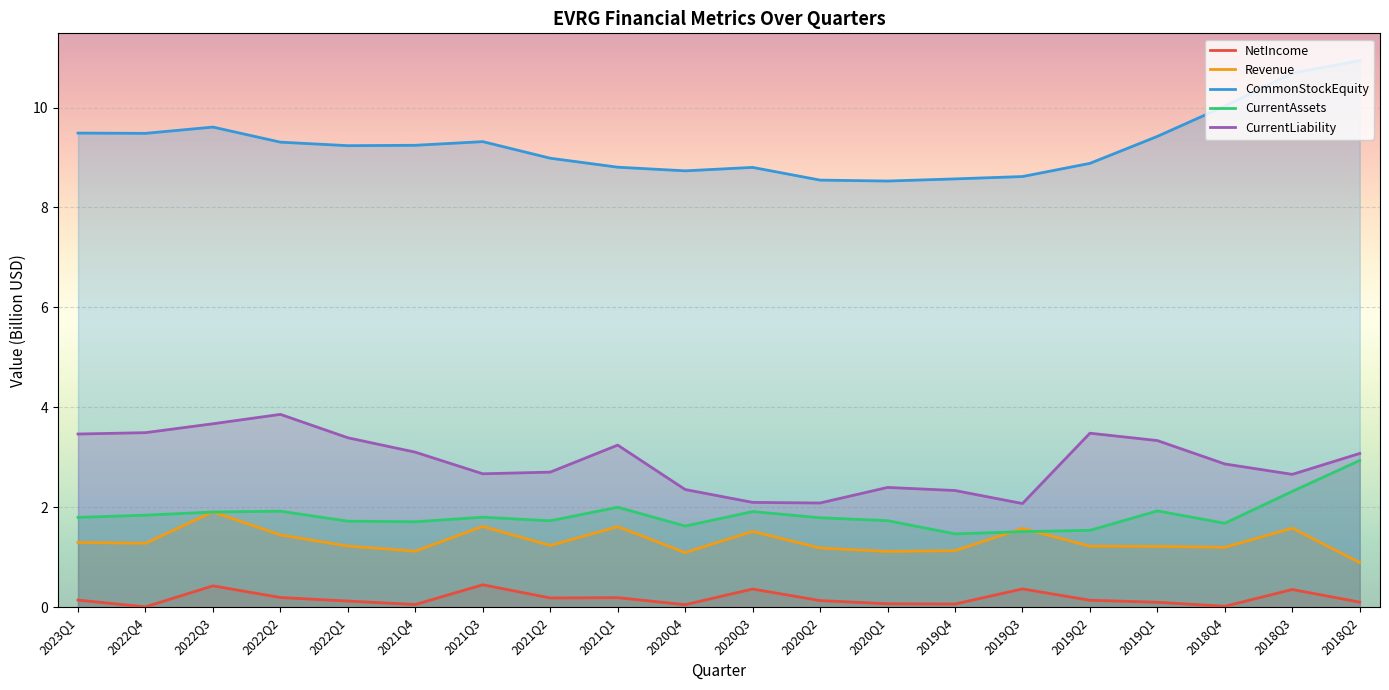

True or false: CurrentAssets and NetIncome cross at least once.

False